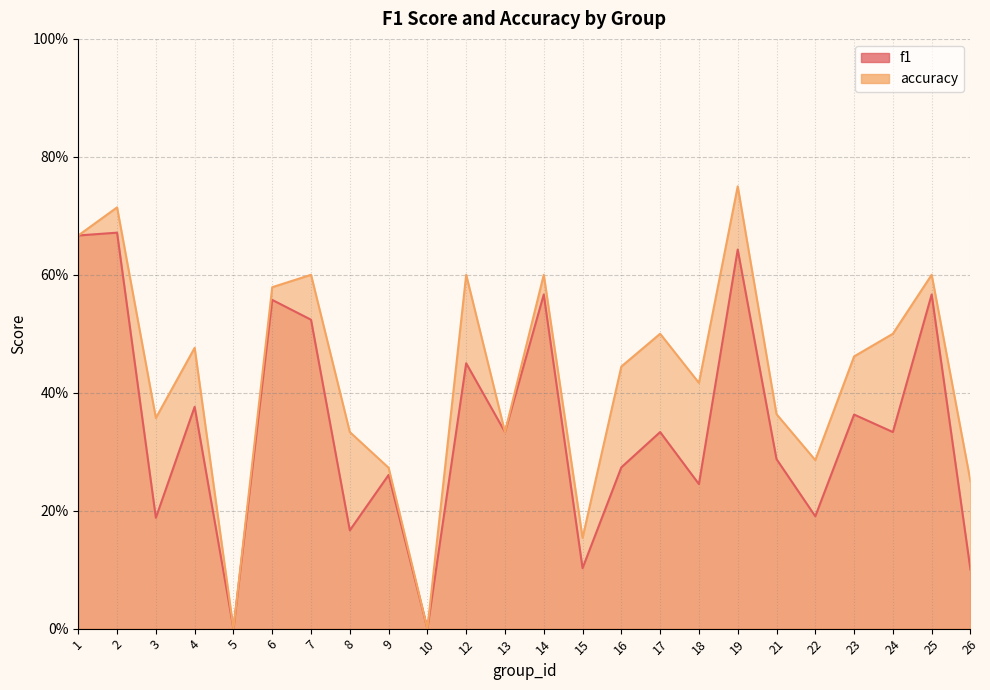

Is the value of f1 at 26 greater than the value of accuracy at 15?

No